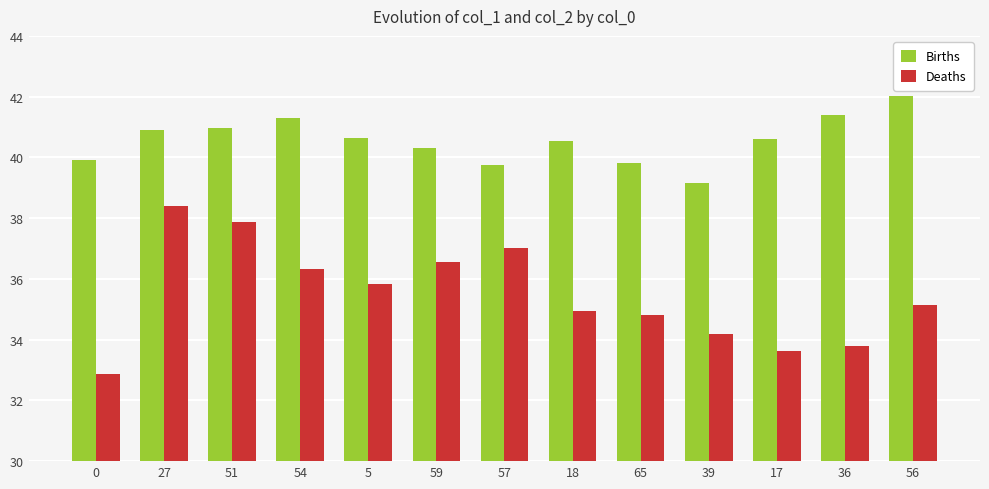

What is the difference between the Births values at 54 and 39?

2.2